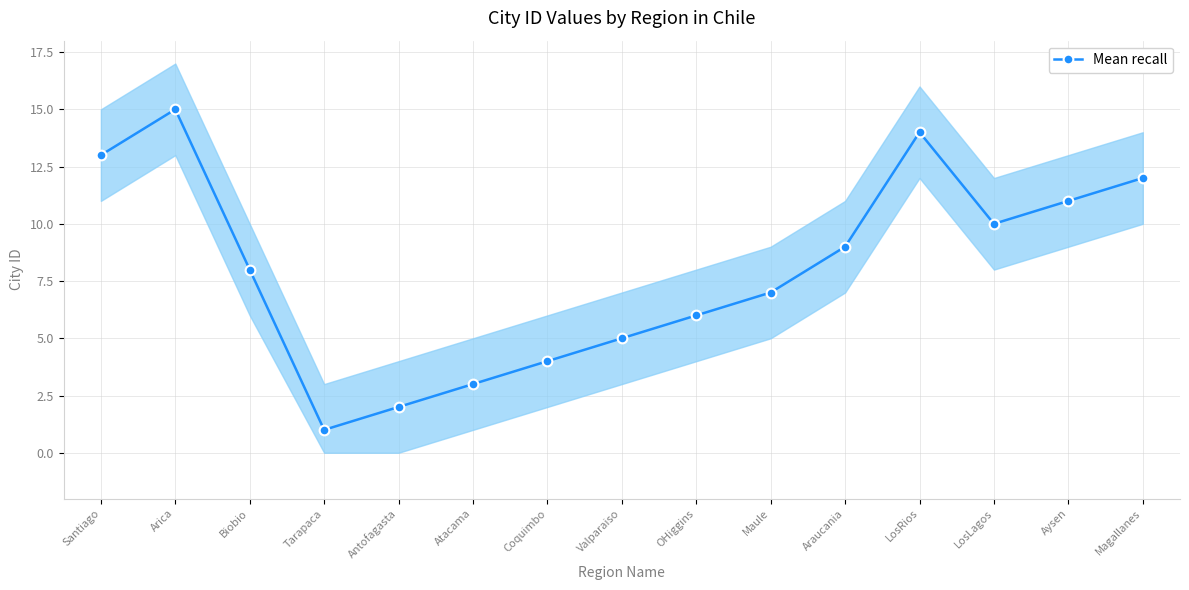

Count the number of categories in the chart.

15